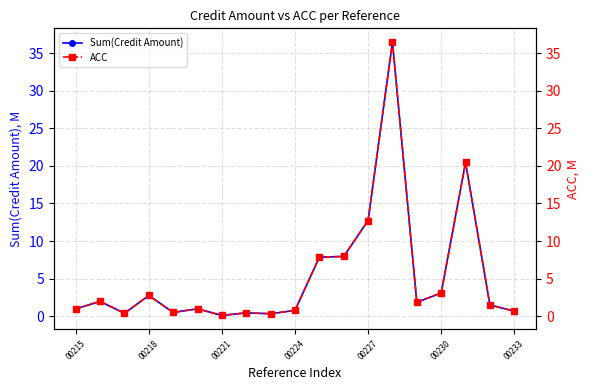

The Sum(Credit Amount) series shows 12.7 at 00227. True or false?

True